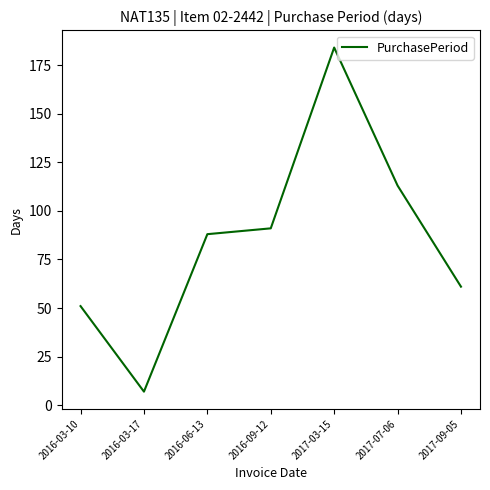

Does the chart have visible grid lines?

No